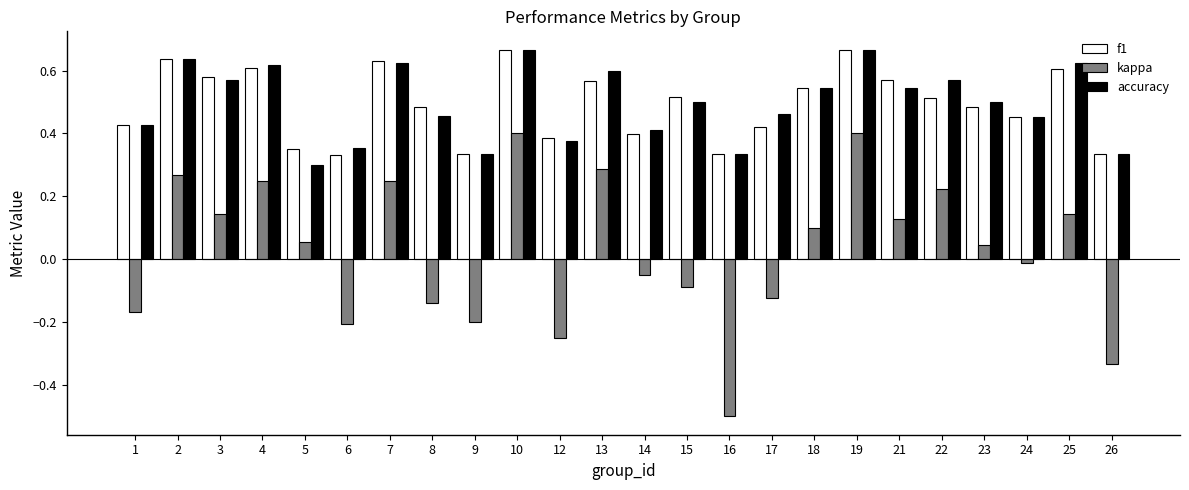

What is the minimum value shown in the chart?

-0.5